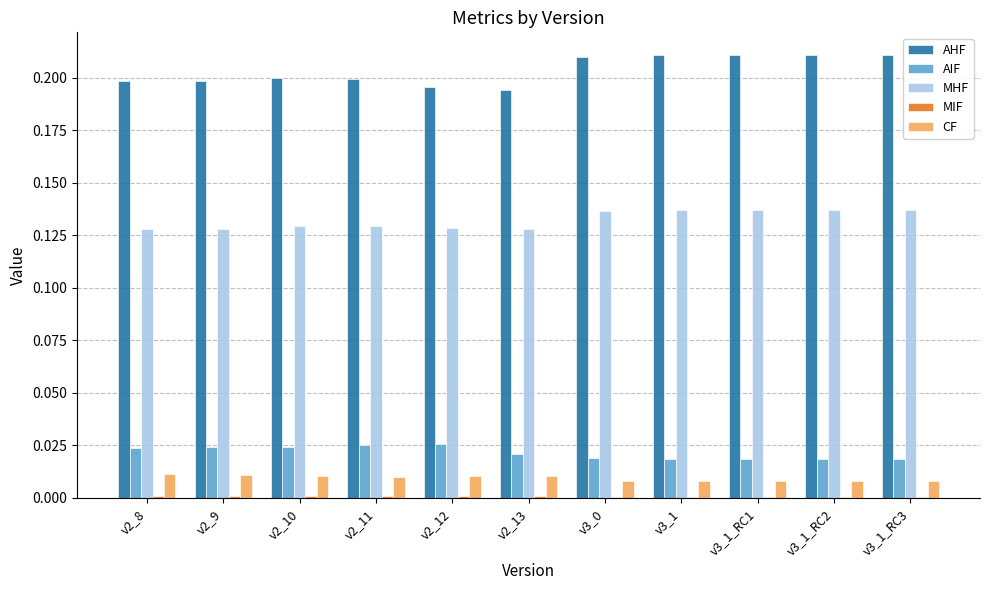

The AHF series shows 0.1 at v2_8. True or false?

False